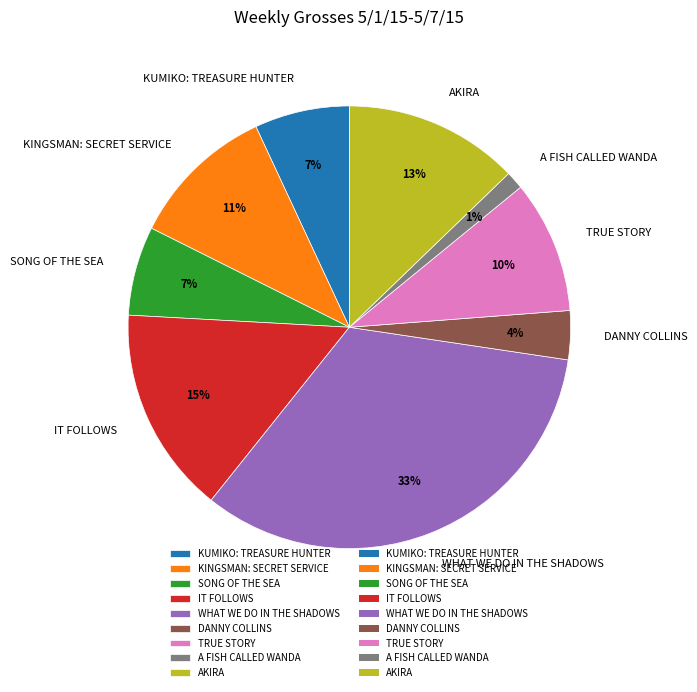

Does SONG OF THE SEA account for over 50% of the chart?

No